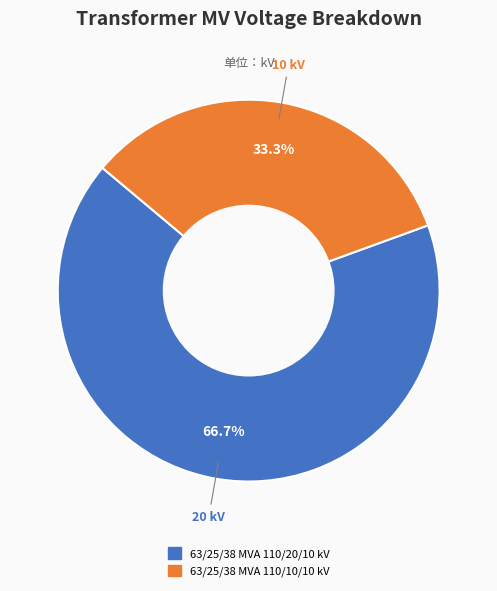

To the nearest percent, what is the average slice percentage?

50%